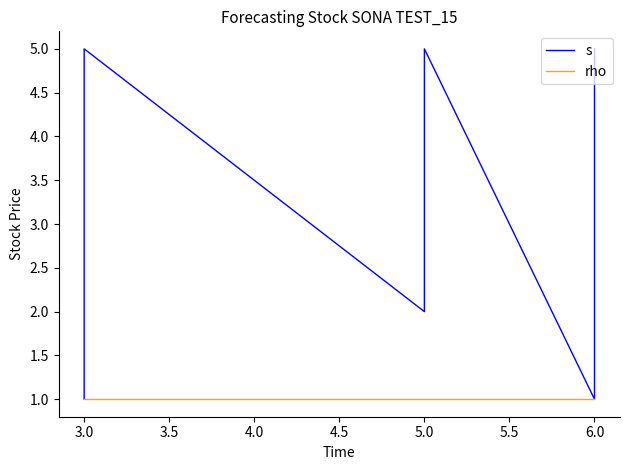

True or false: rho and s intersect in this chart.

False